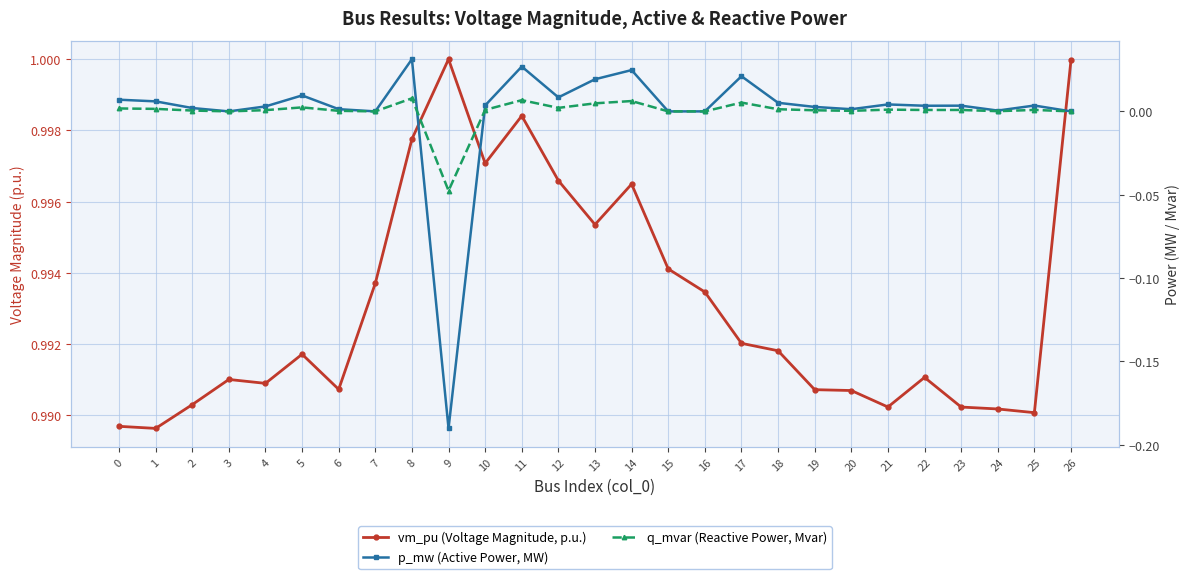

Where is the first local minimum for vm_pu (Voltage Magnitude, p.u.)?

1